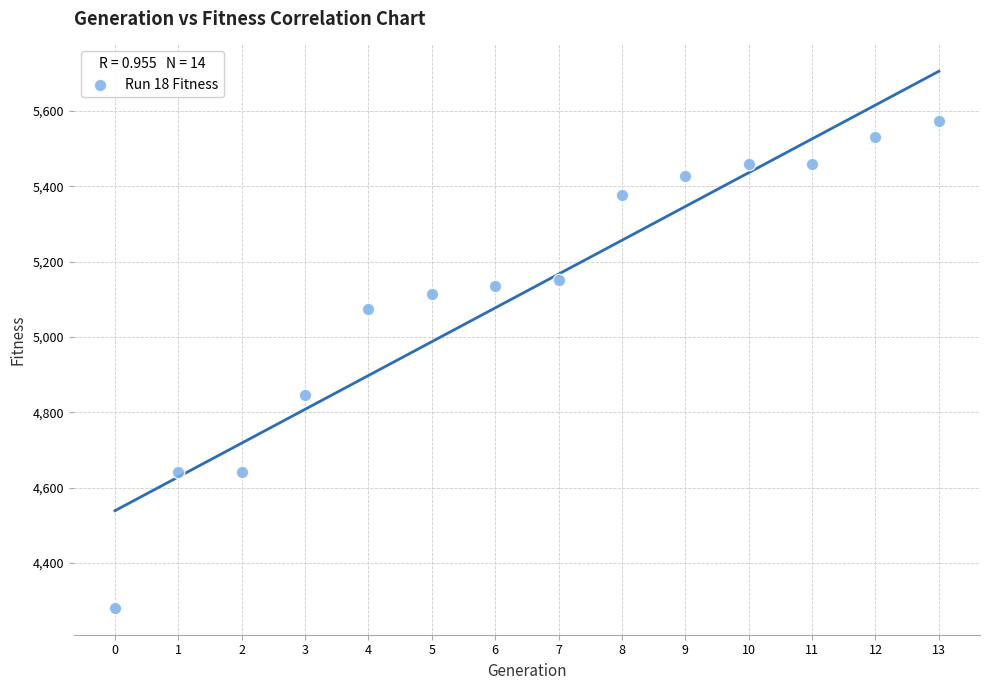

What Y value in the scatter plot is closest to 4927?

4845